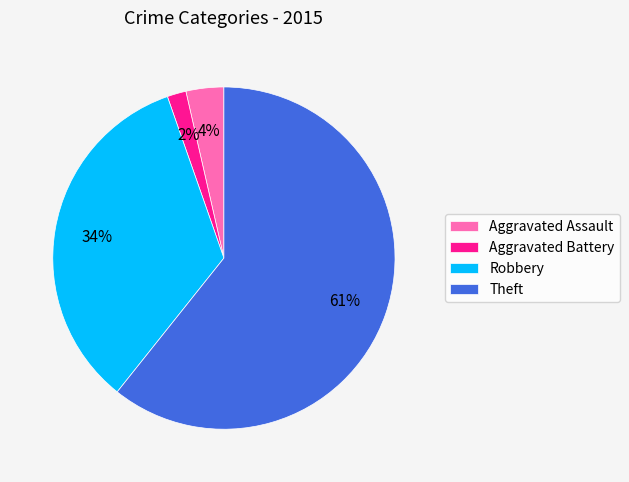

Between Robbery and Theft, which is larger?

Theft